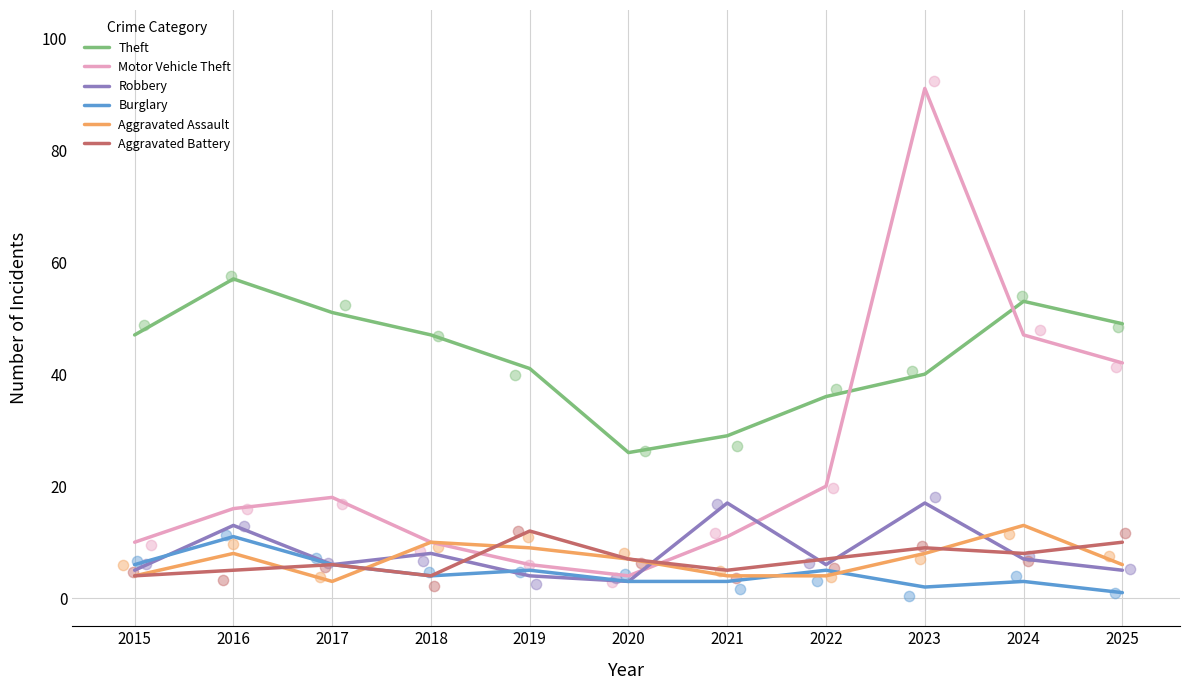

At which category is the sum across all series the highest?

2023